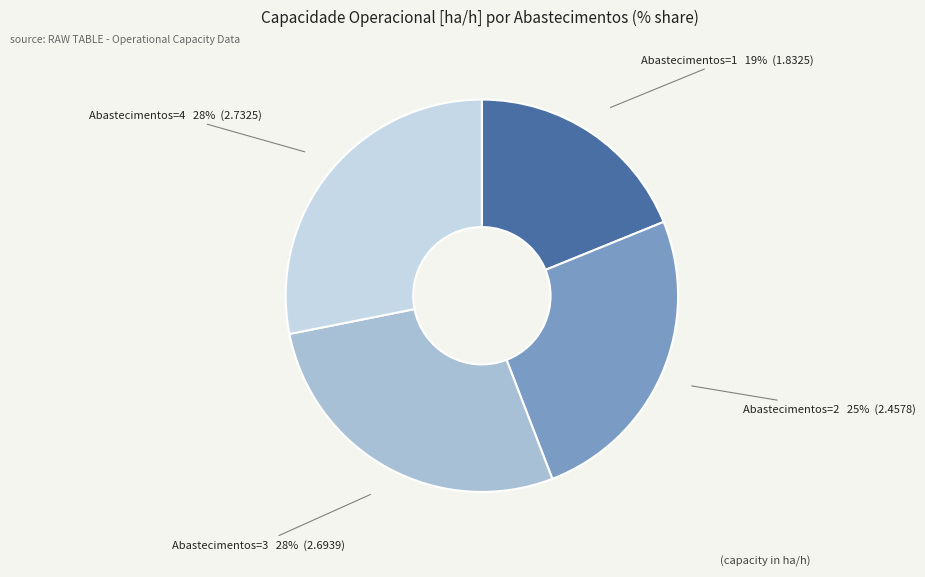

Which has a higher value, Abastecimentos=1 or Abastecimentos=4?

Abastecimentos=4